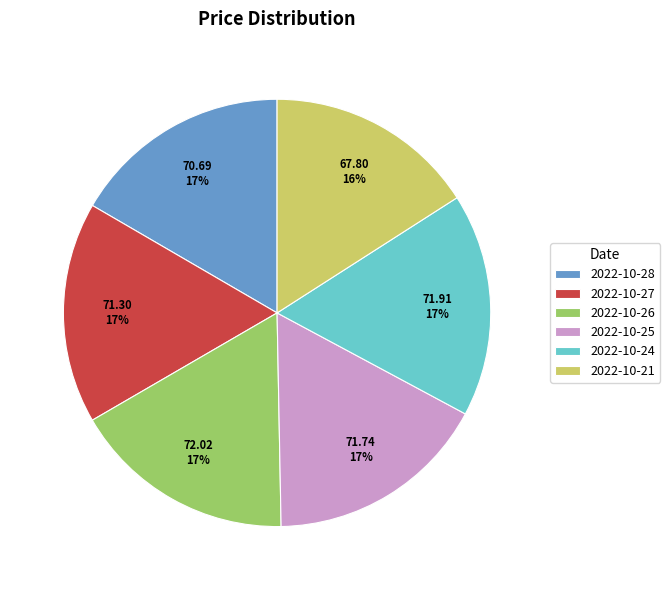

The 2022-10-26 slice represents 27% of the pie. True or false?

False